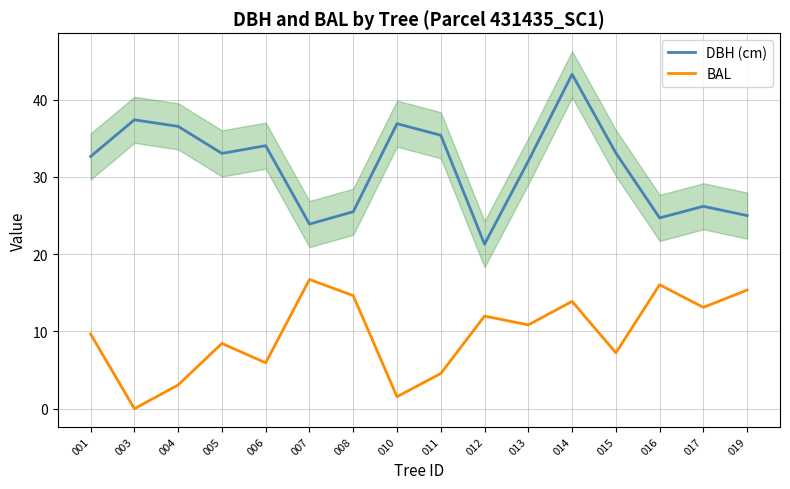

At which category does DBH (cm) reach its first local valley?

005